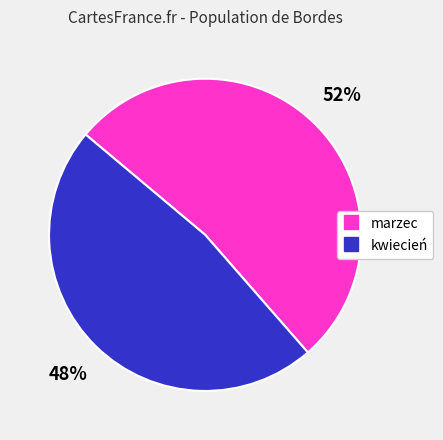

Is there any slice that represents more than half of the pie?

Yes